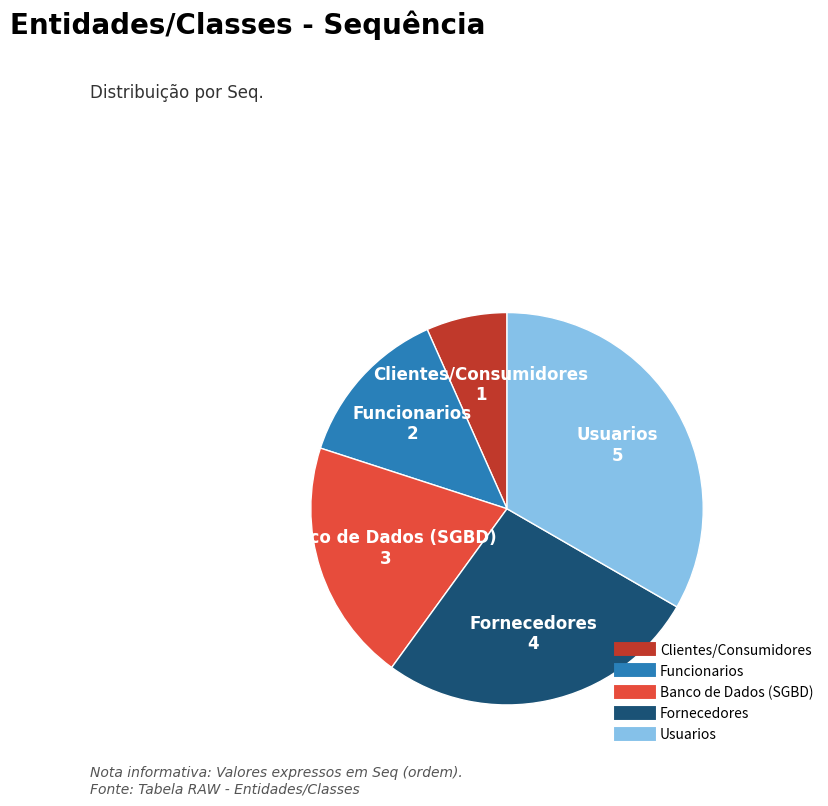

The Funcionarios slice represents 23% of the pie. True or false?

False